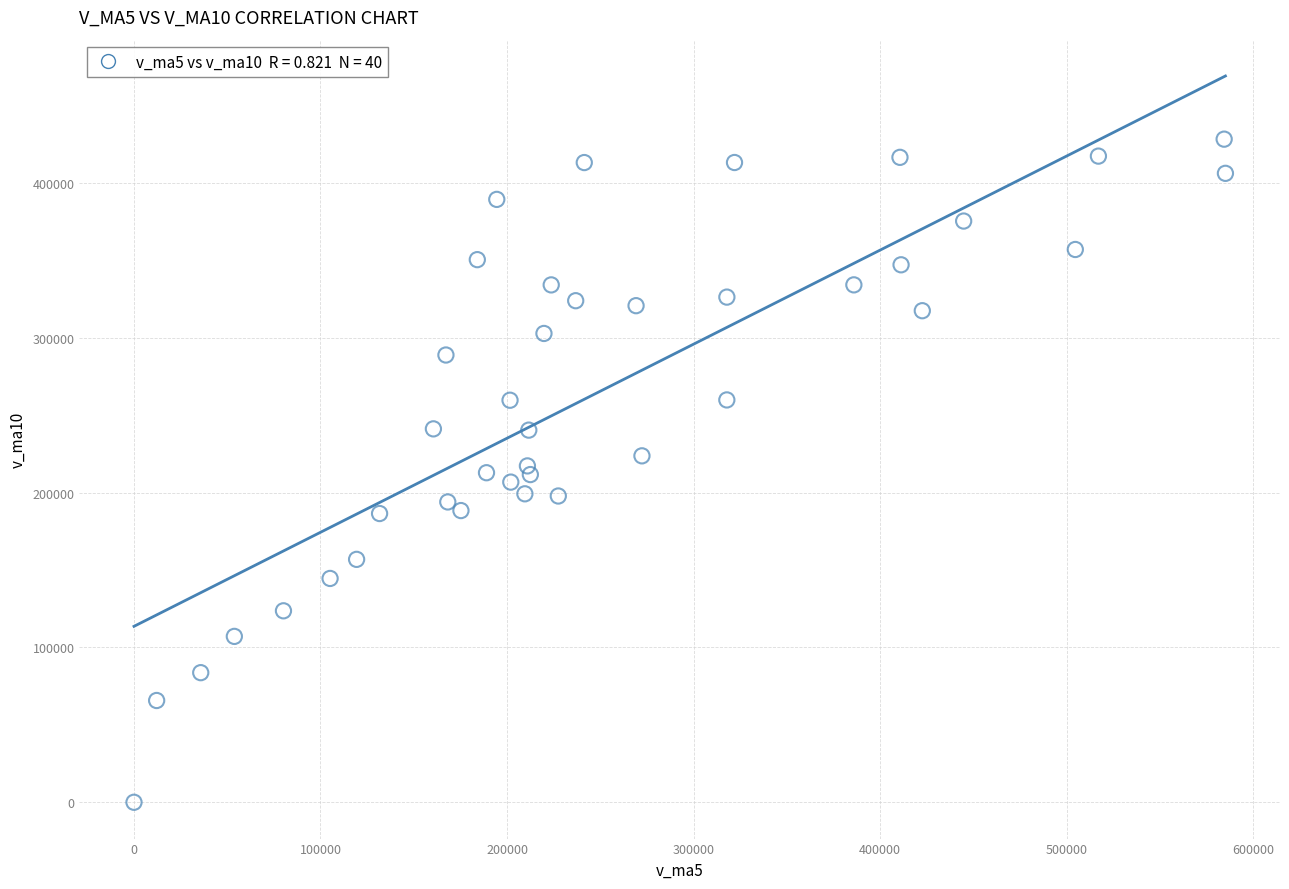

What is the range of X values (max minus min)?

585192.2